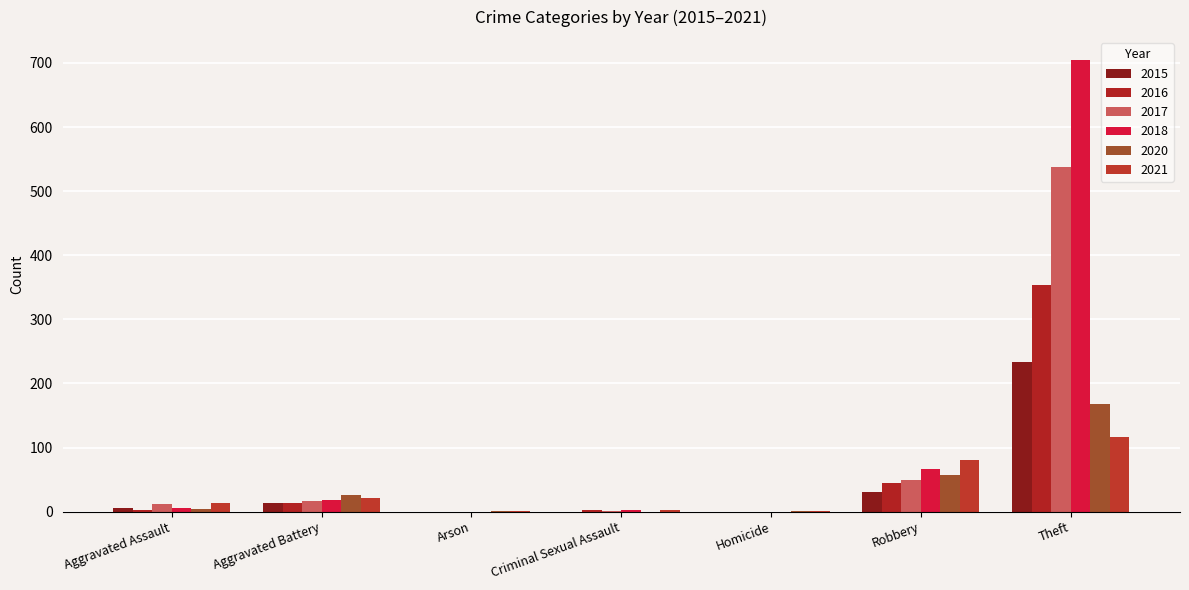

What is the sum of all 2017 values?

617